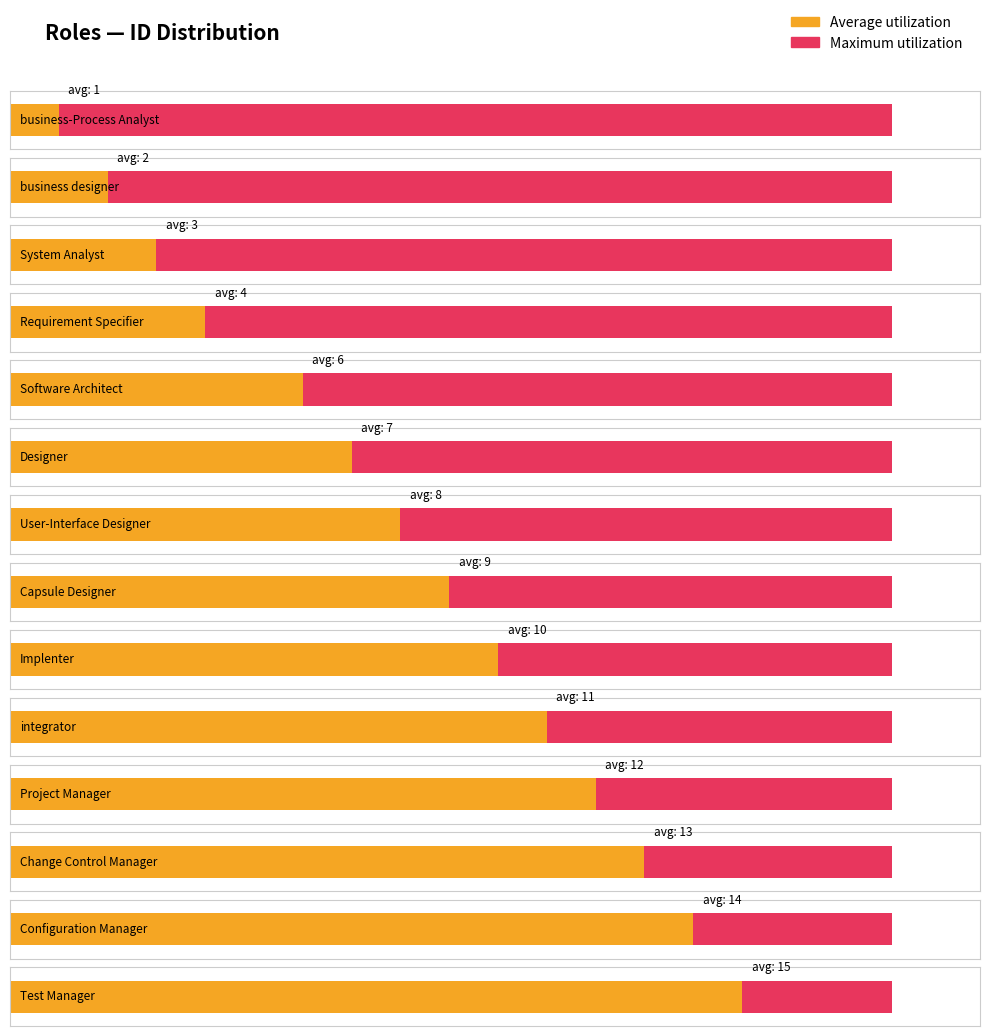

Reading left to right, list all the values displayed in this chart.

business-Process Analyst=1	business designer=2	System Analyst=3	Requirement Specifier=4	Software Architect=6	Designer=7	User-Interface Designer=8	Capsule Designer=9	Implenter=10	integrator=11	Project Manager=12	Change Control Manager=13	Configuration Manager=14	Test Manager=15